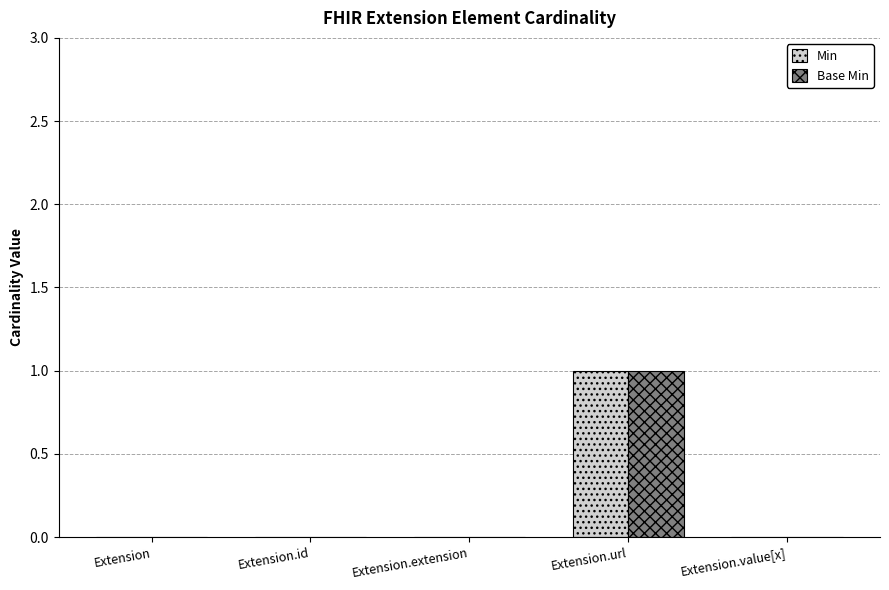

What is the maximum value shown in the chart?

1